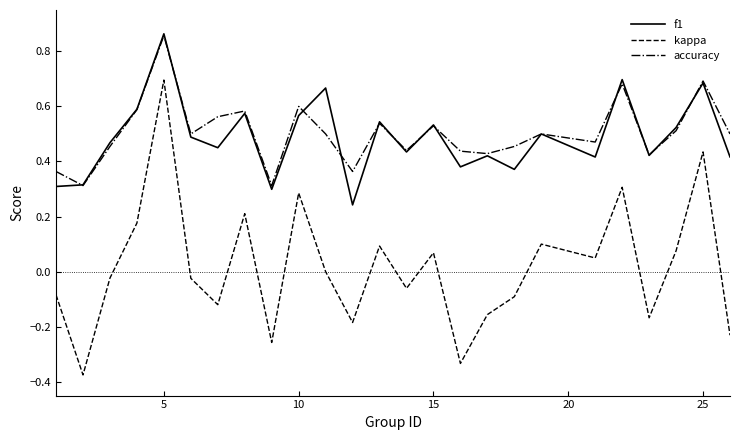

Which series has the largest range (max minus min)?

kappa